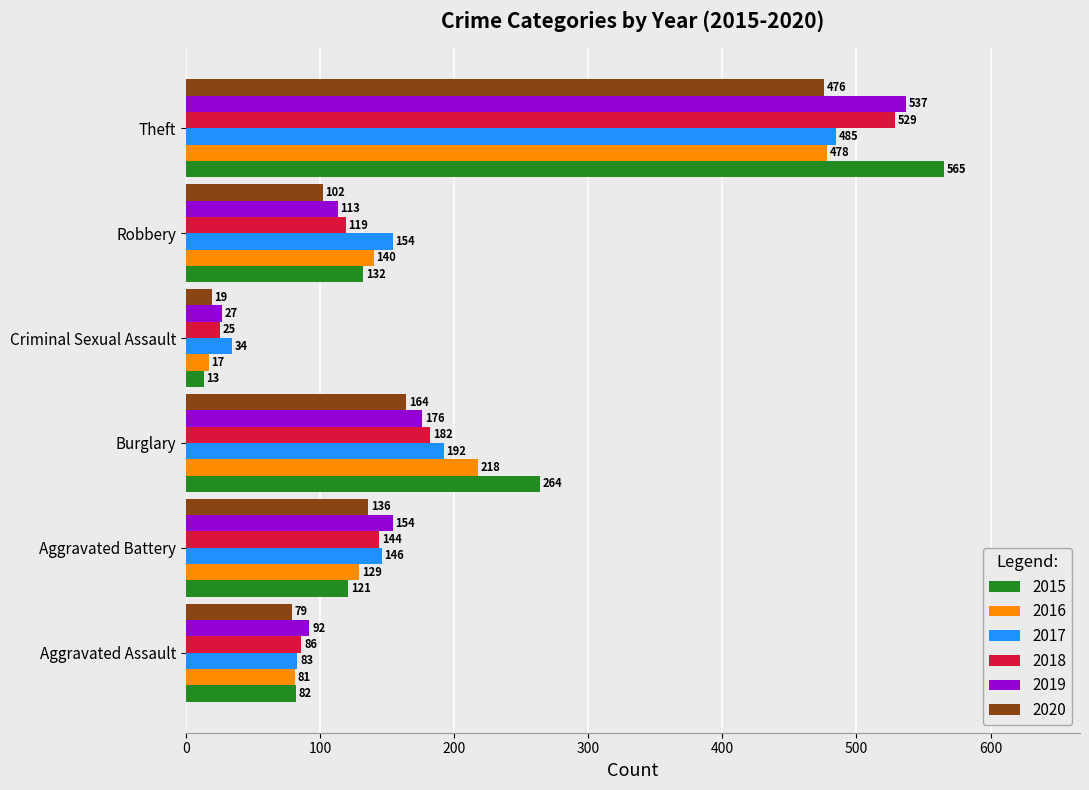

At which label is 2019 closest to 282?

Burglary